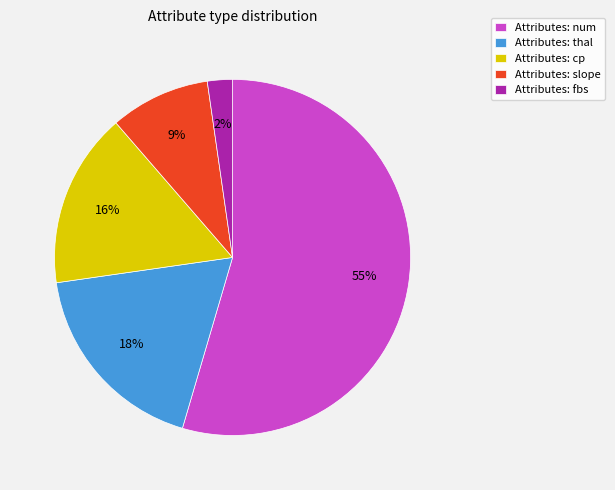

To the nearest percent, what portion does Attributes: cp represent?

16%